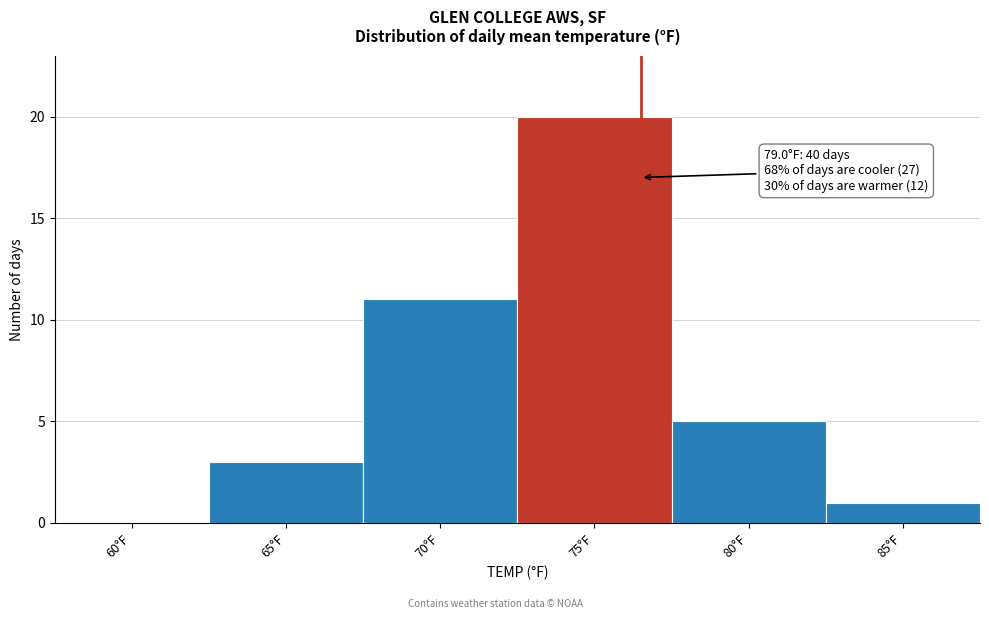

Reading left to right, what are all the values shown in this chart?

60°F=0	65°F=3	70°F=11	75°F=20	80°F=5	85°F=1